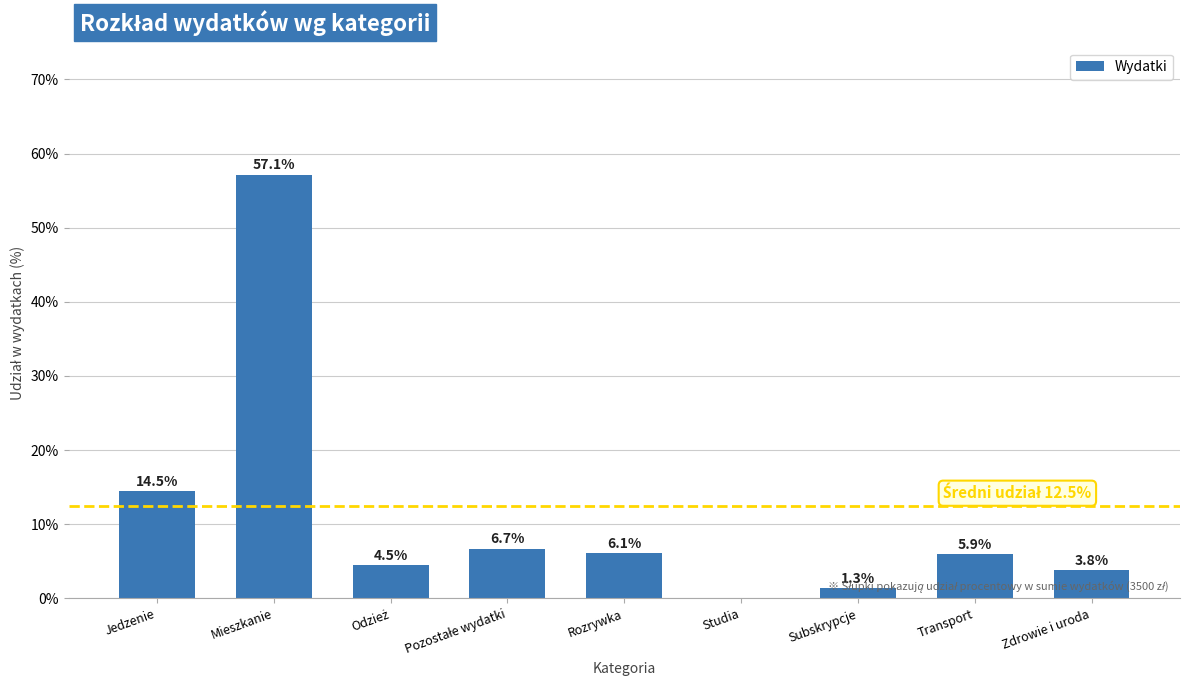

Between Jedzenie and Subskrypcje, which is larger?

Jedzenie